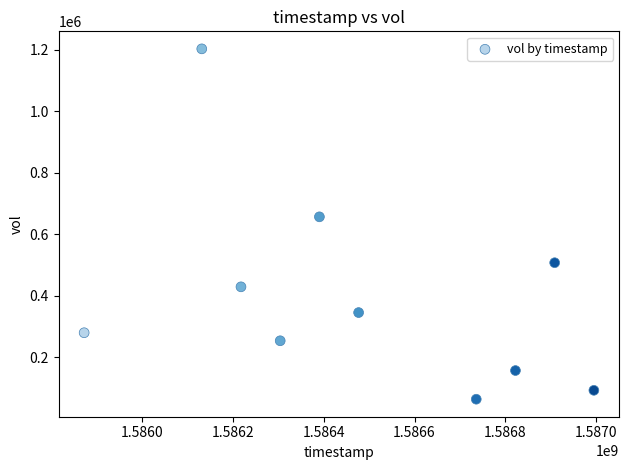

What Y value in the scatter plot is closest to 633100?

656500